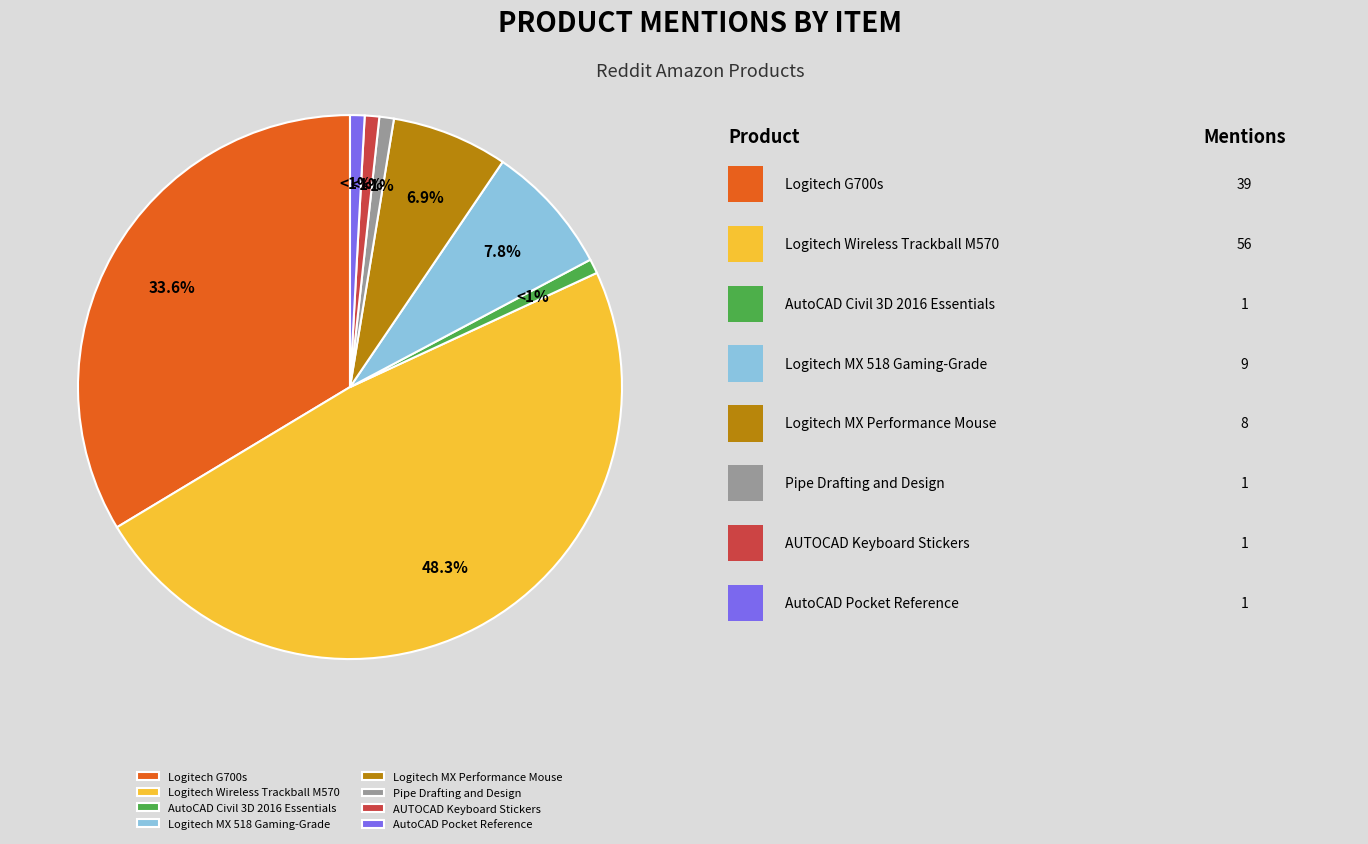

Is there any slice that represents more than half of the pie?

No